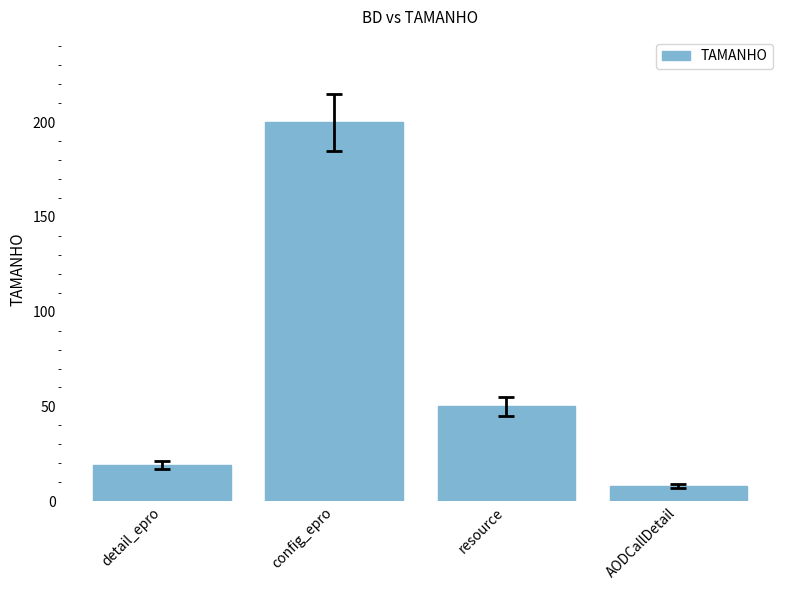

Which has a higher value, resource or AODCallDetail?

resource